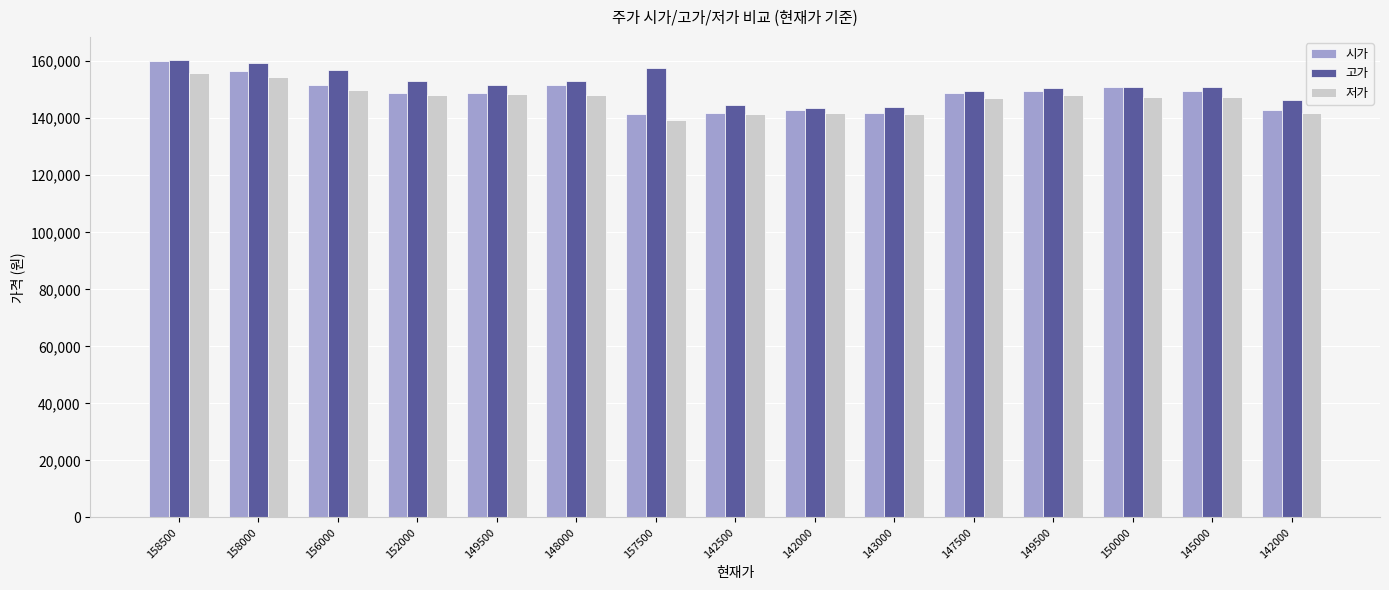

What are all the series names shown in the legend?

시가, 고가, 저가